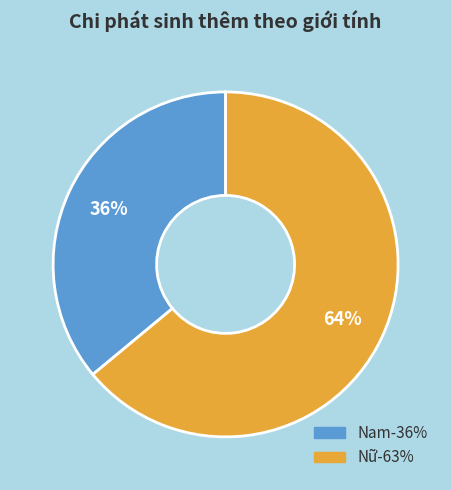

Is the sum of Nữ and Nam greater than half?

Yes